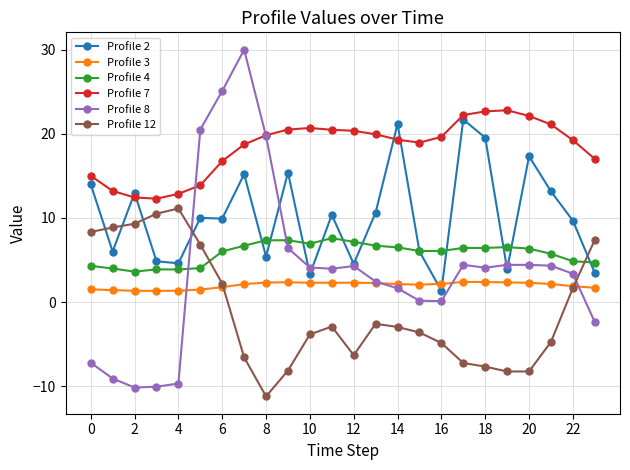

Which series has the largest total across all categories?

Profile 7